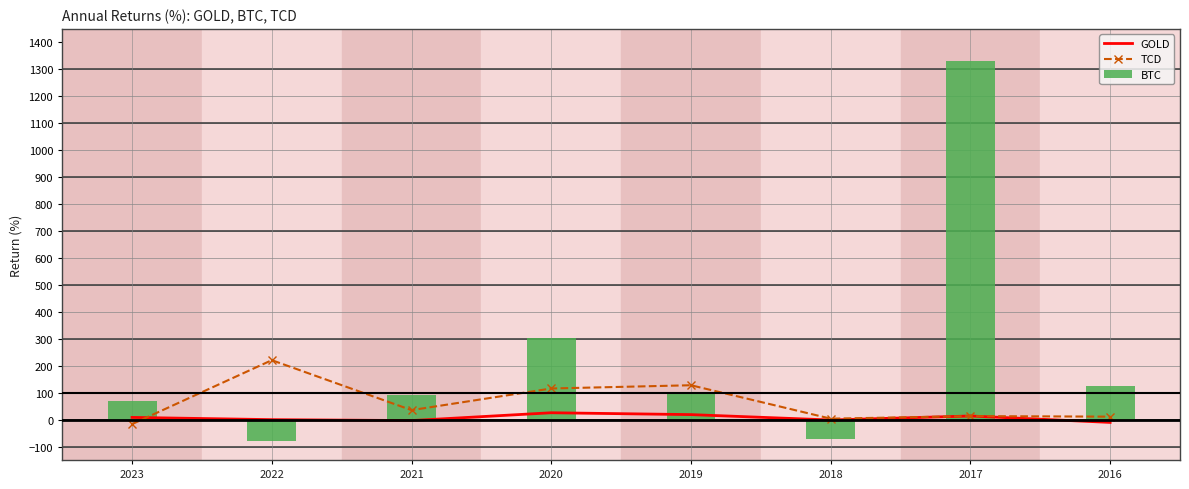

The value of BTC at 2016 is 125.0. True or false?

True